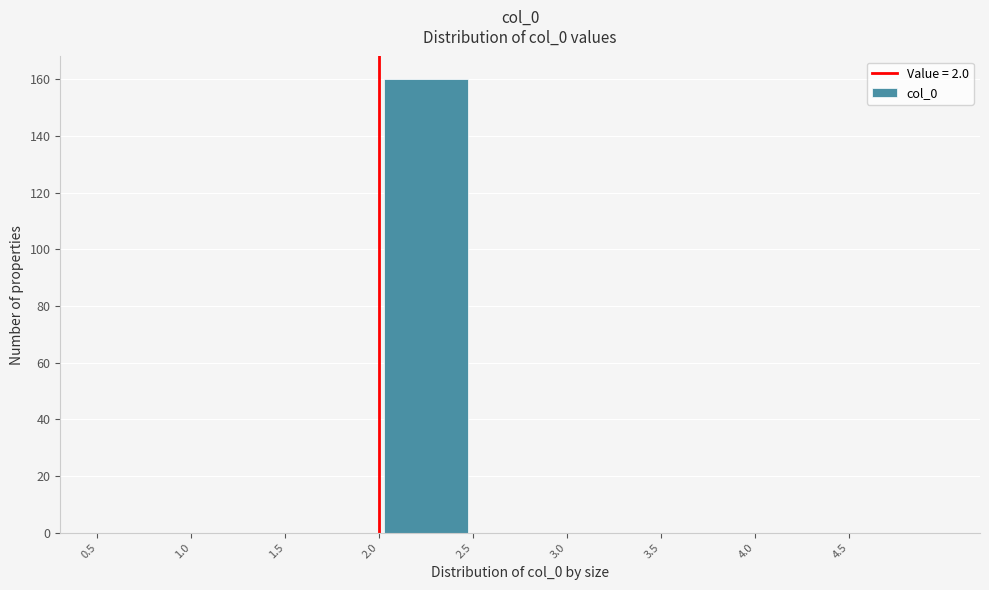

How tall is the bar that spans 2.0 to 2.5 on the x-axis? The values are not printed on the chart, so give them approximately, as read against the axis.

160